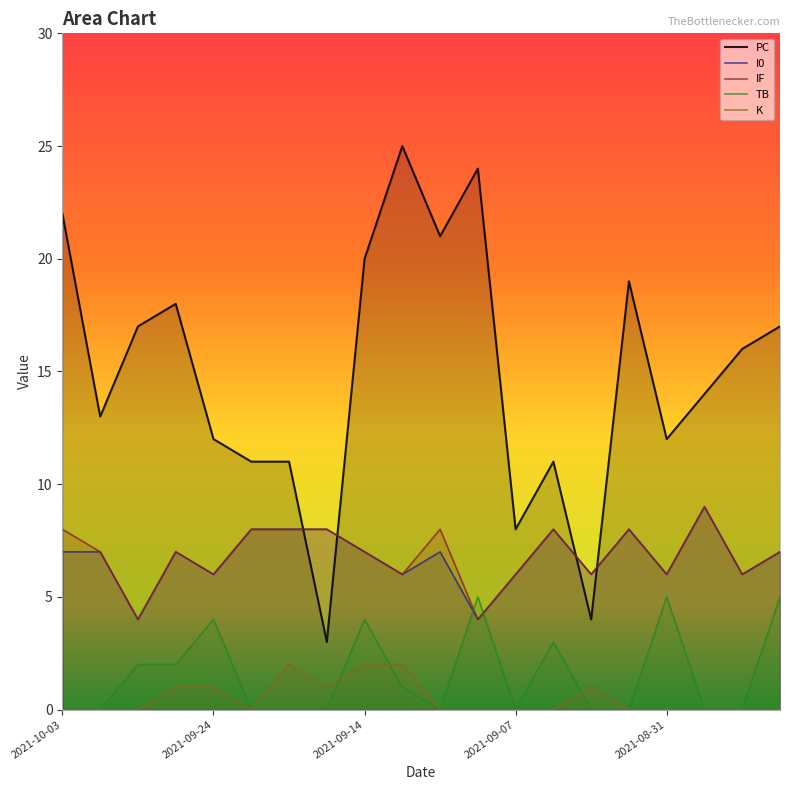

True or false: IF and I0 cross at least once.

False